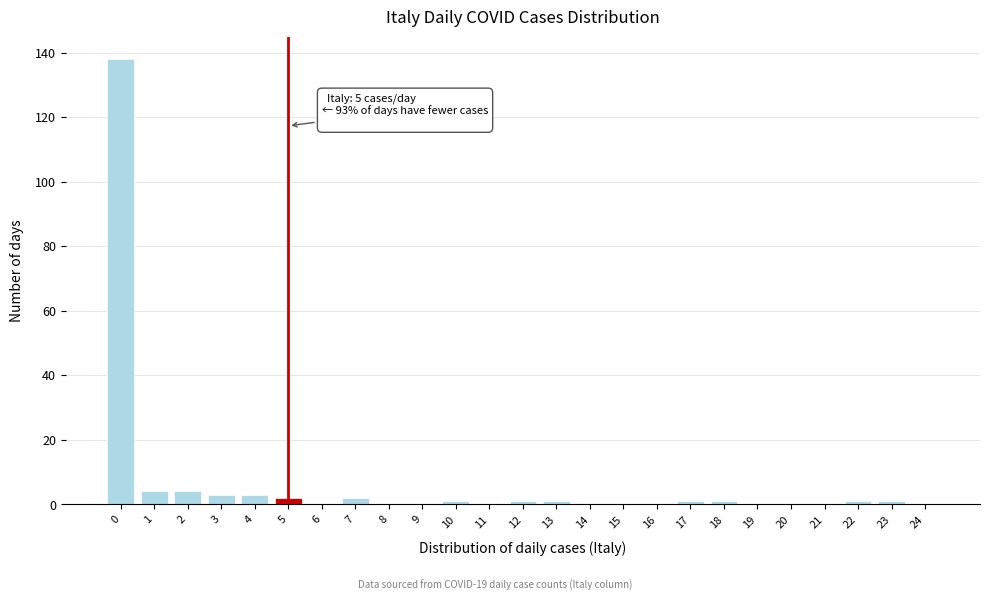

Reading right to left, transcribe all the data shown in this chart.

24=0	23=1	22=1	21=0	20=0	19=0	18=1	17=1	16=0	15=0	14=0	13=1	12=1	11=0	10=1	9=0	8=0	7=2	6=0	5=2	4=3	3=3	2=4	1=4	0=138